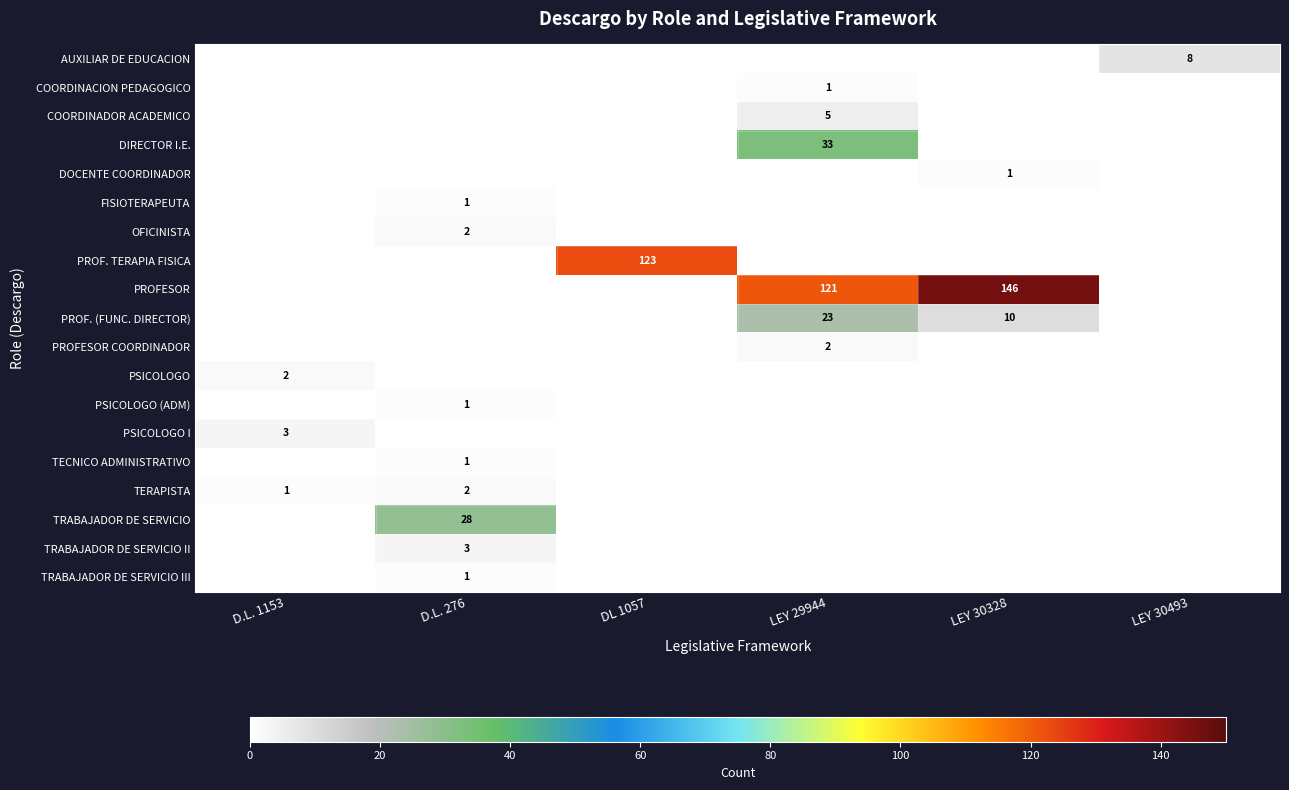

How many categories are shown in the chart?

6